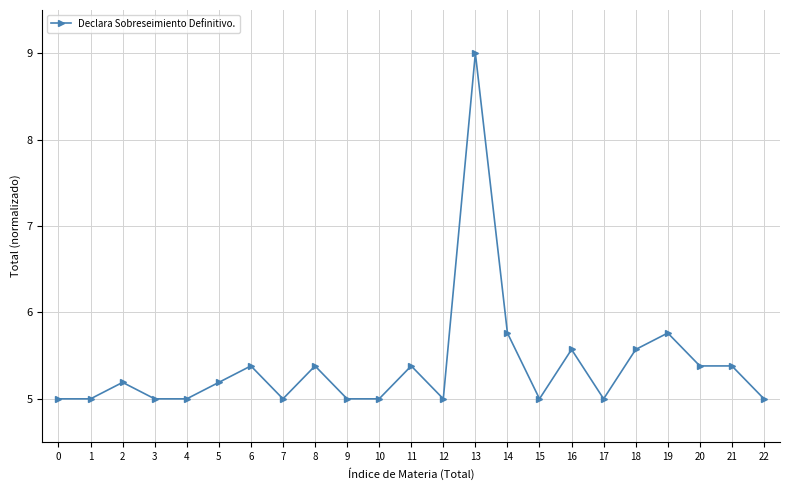

What is the difference between the maximum and minimum values?

4.0